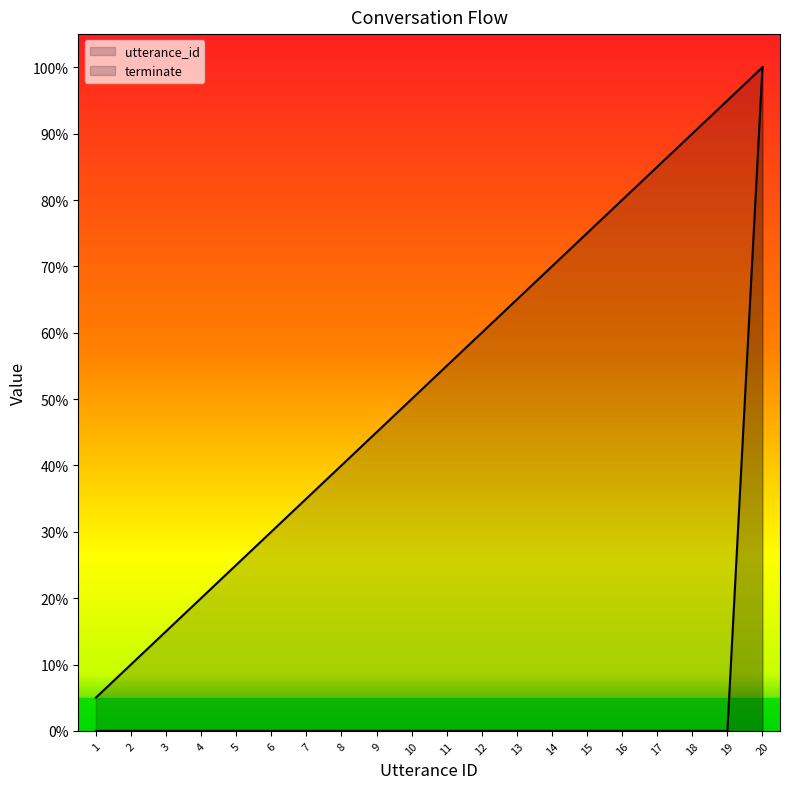

True or false: utterance_id has a value of 13.0 at 5.

False